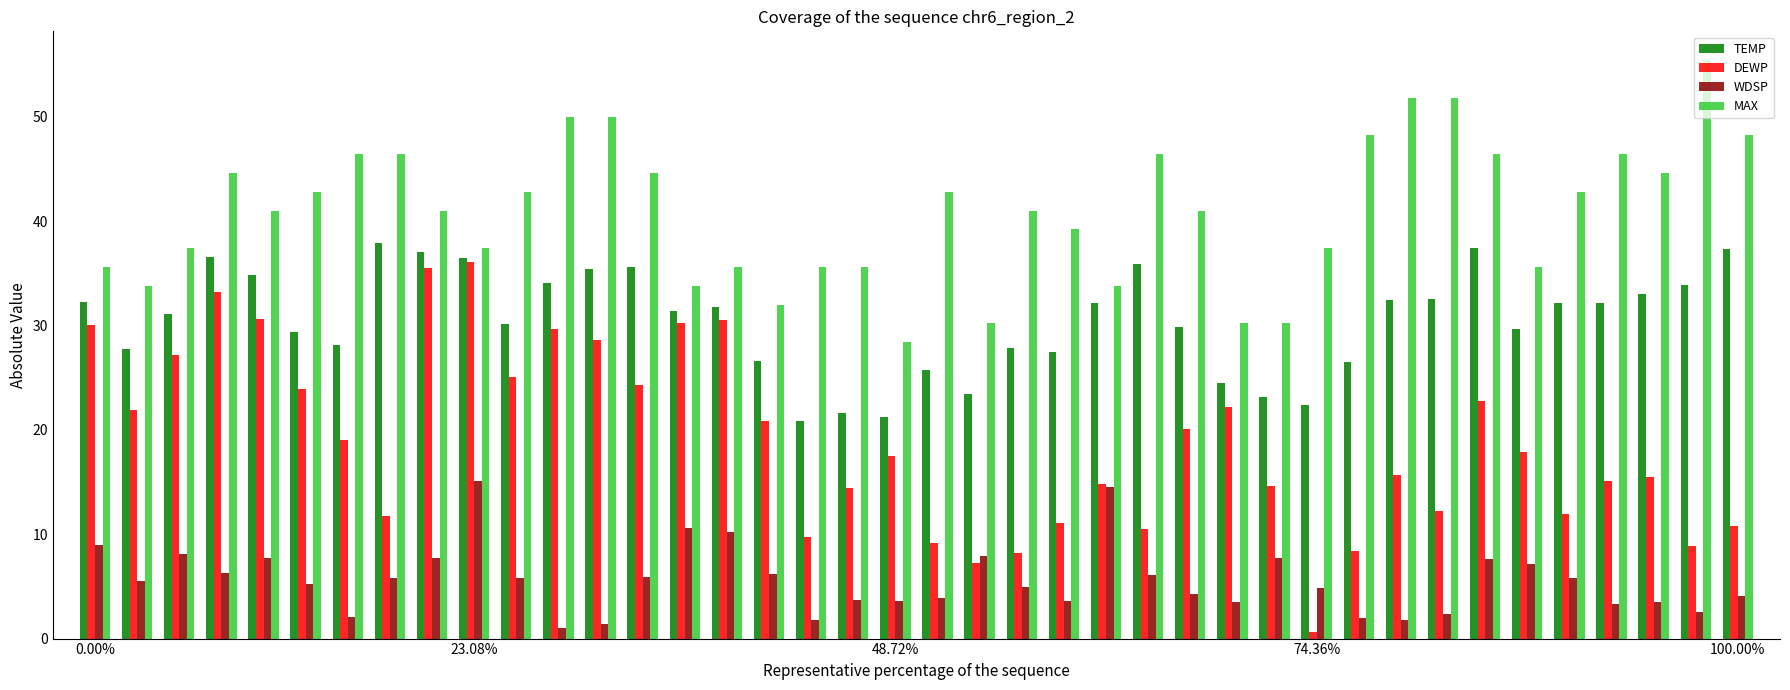

Which series has the widest spread of values?

DEWP